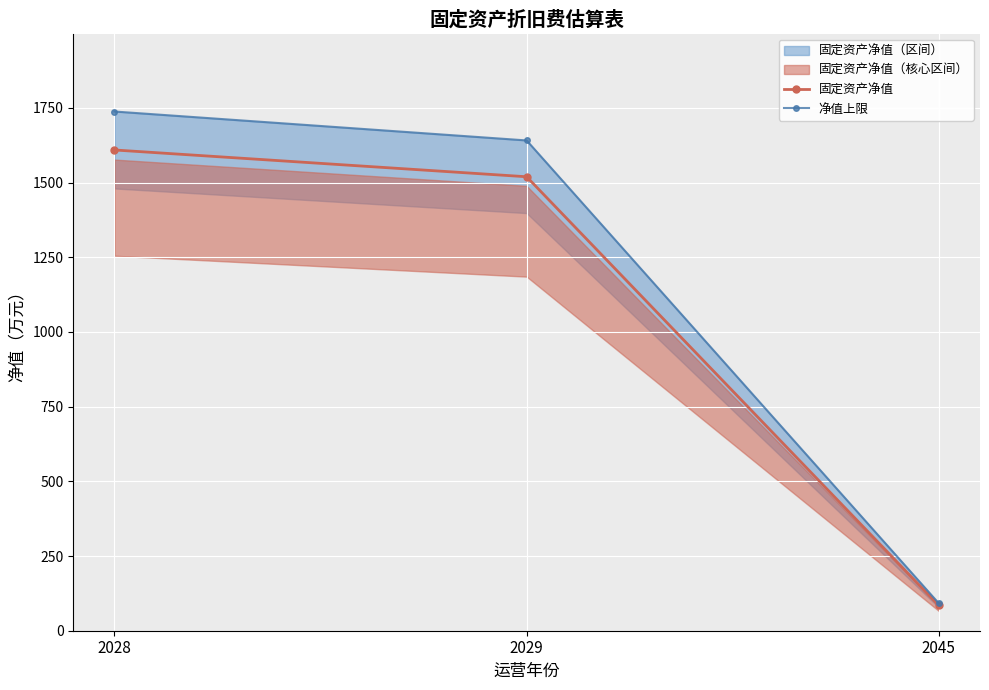

Rank the categories by 固定资产净值 value from lowest to highest.

2045, 2029, 2028